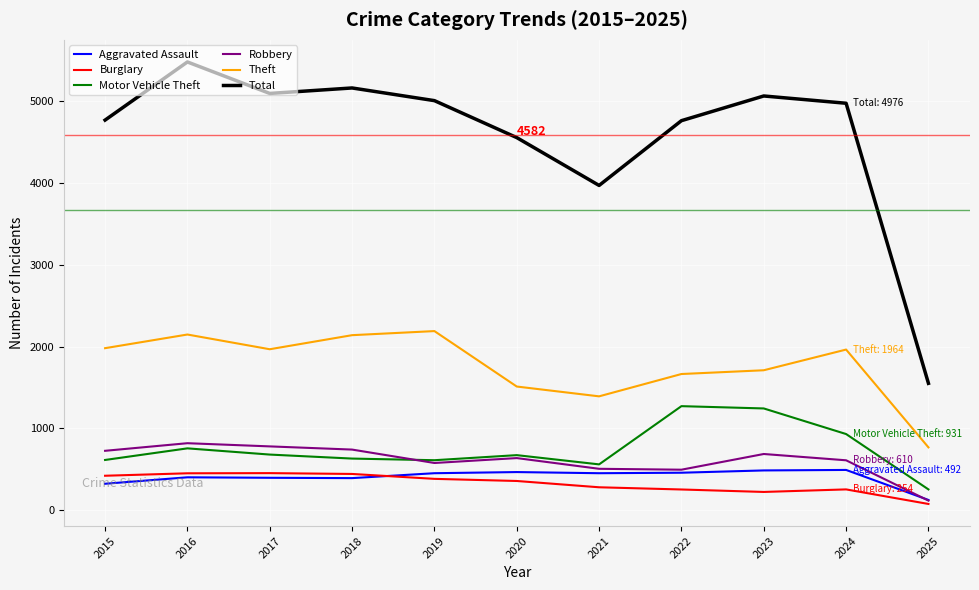

What is the lowest value of the Total series?

1551